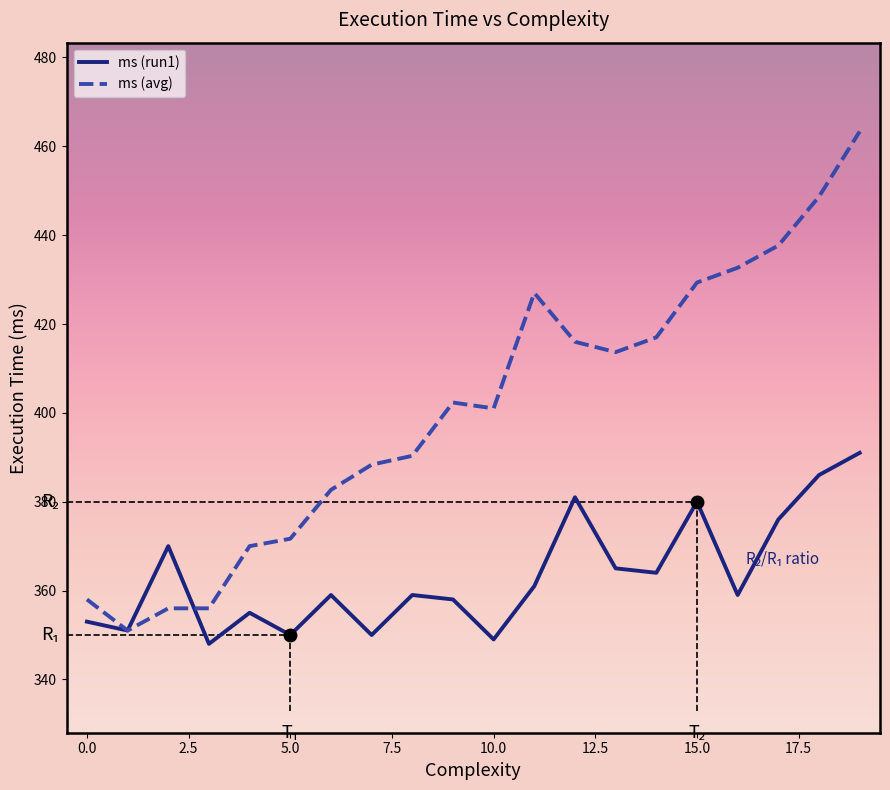

Which series has the largest range (max minus min)?

ms (avg)